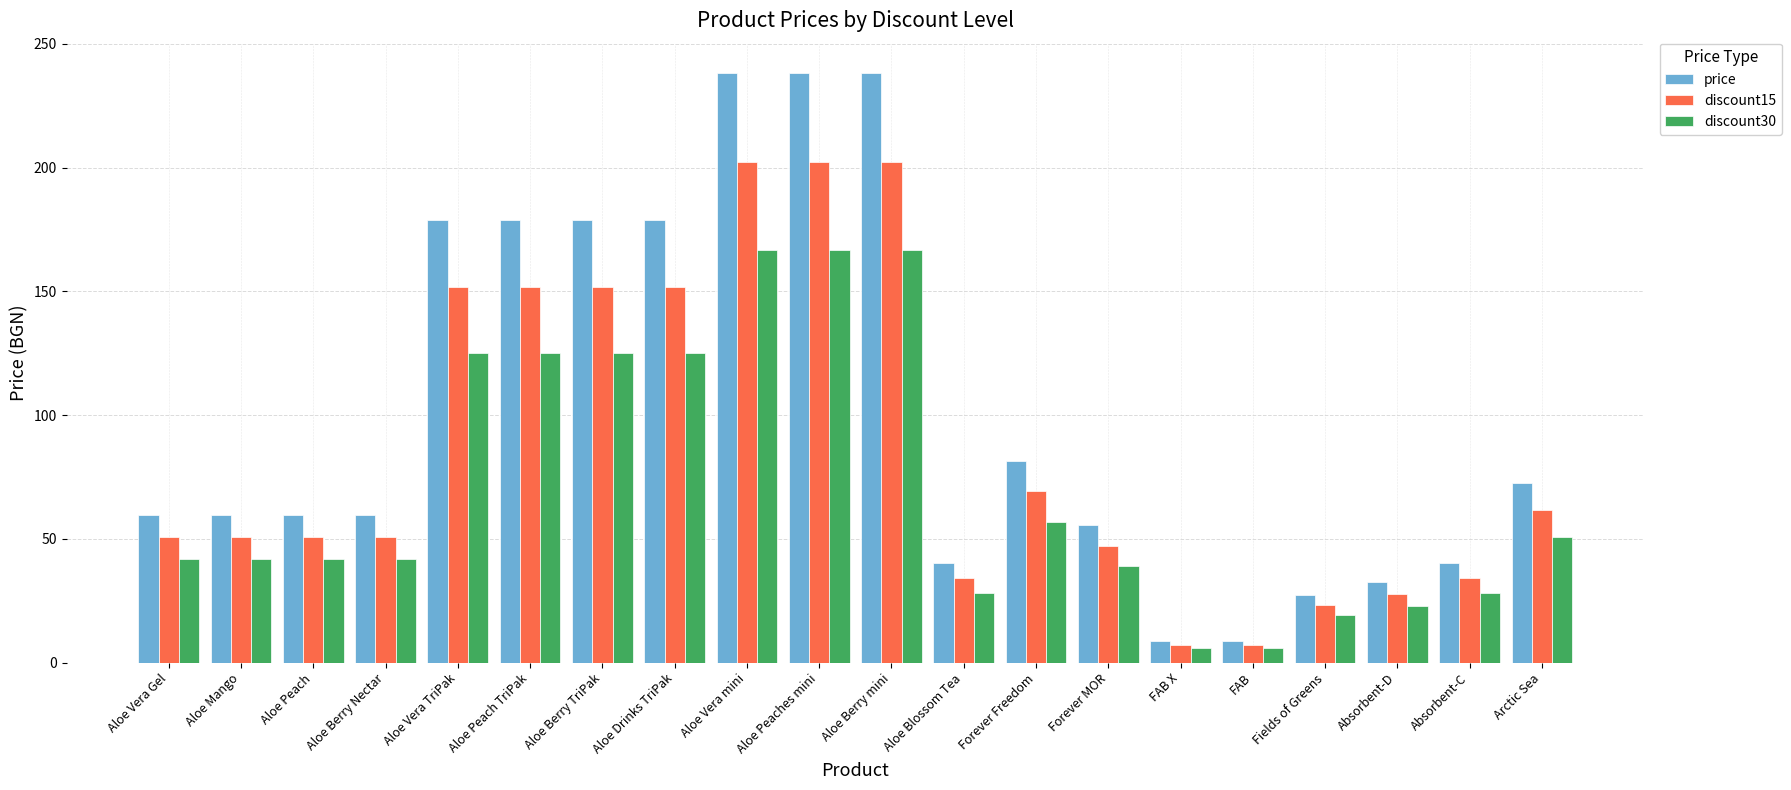

Rank the series by their average value, from highest to lowest.

price, discount15, discount30